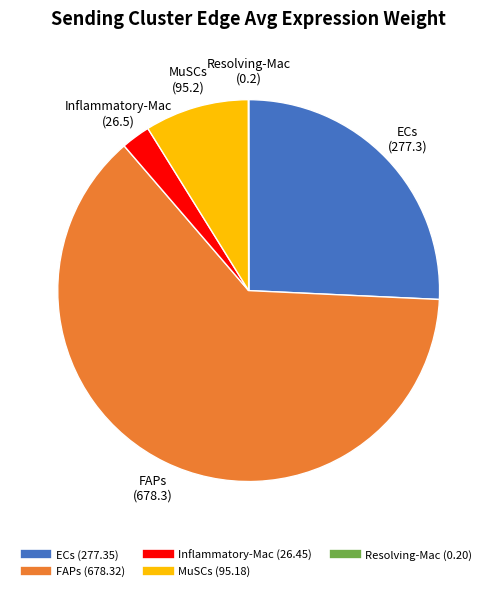

Is it true that ECs is 13% of the pie?

False